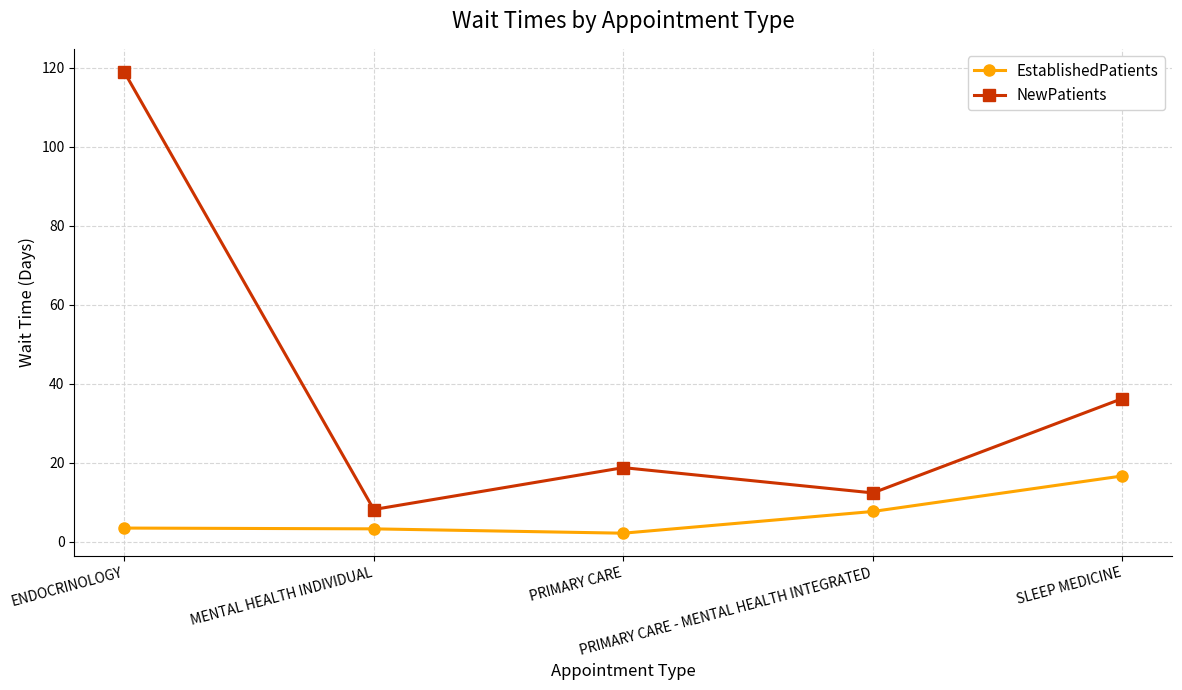

What is the average value of the NewPatients series?

38.9